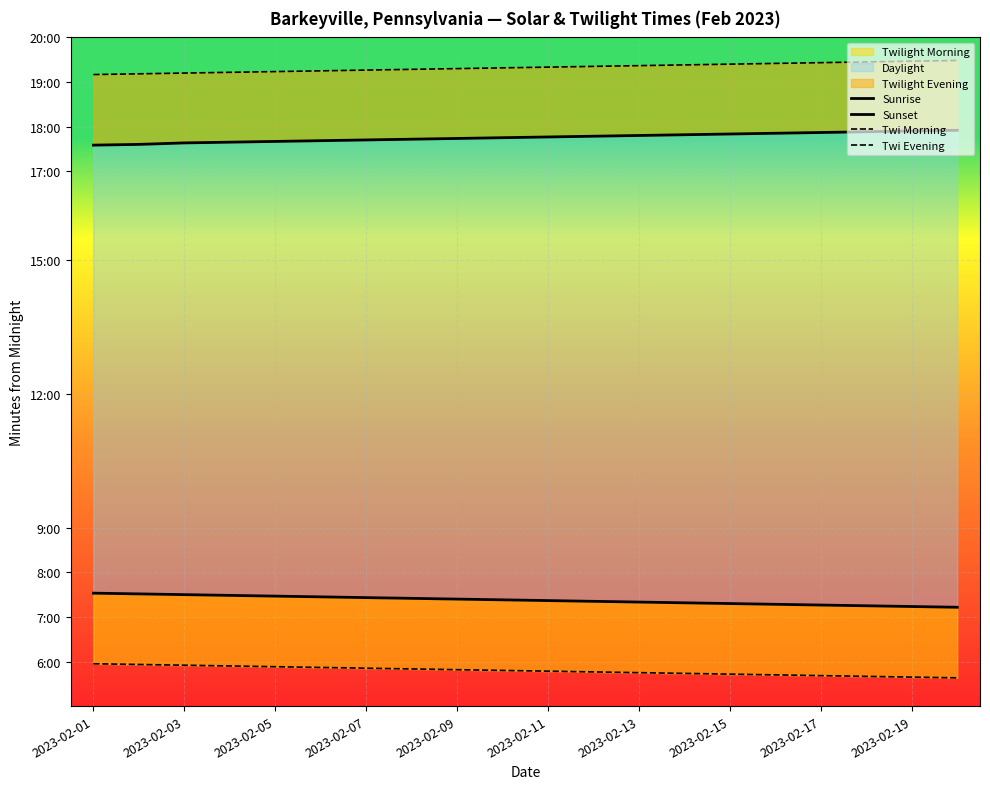

True or false: Sunrise and Sunset cross at least once.

False